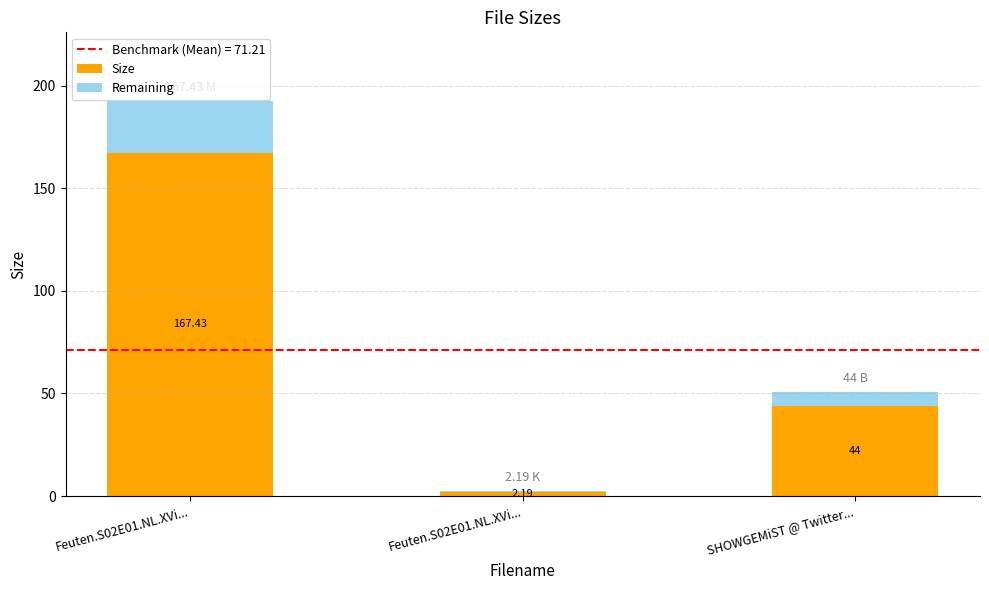

Are the bars grouped side by side (vs. stacked)?

No